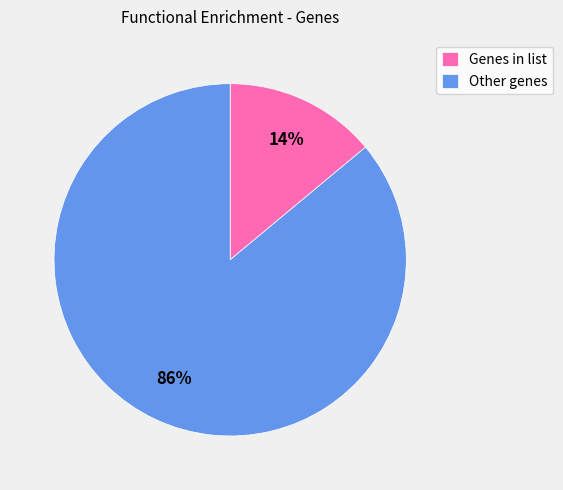

To the nearest percent, what is the average slice percentage?

50%